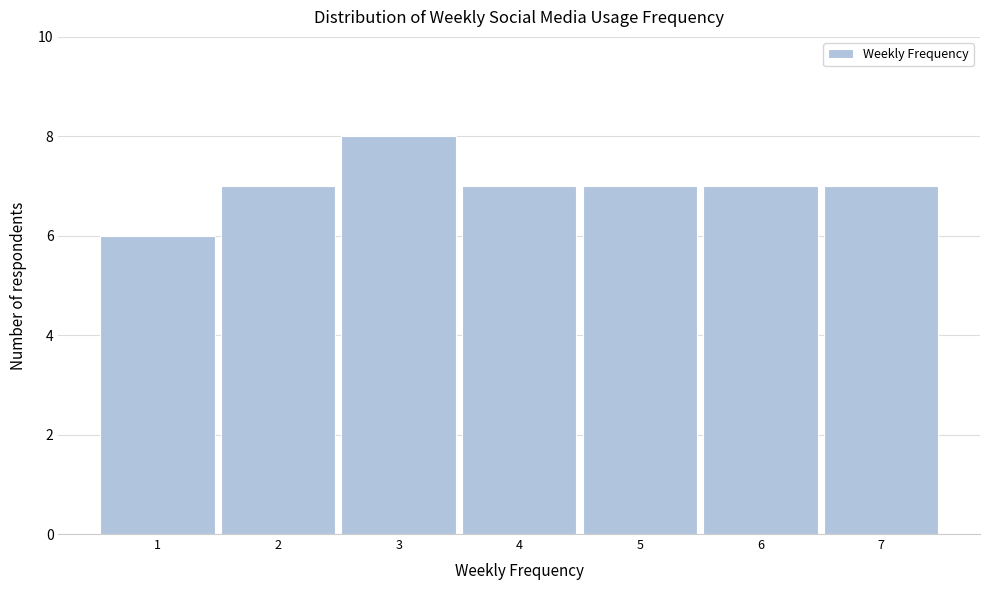

Reading left to right, list all the values displayed in this chart.

1=6	2=7	3=8	4=7	5=7	6=7	7=7